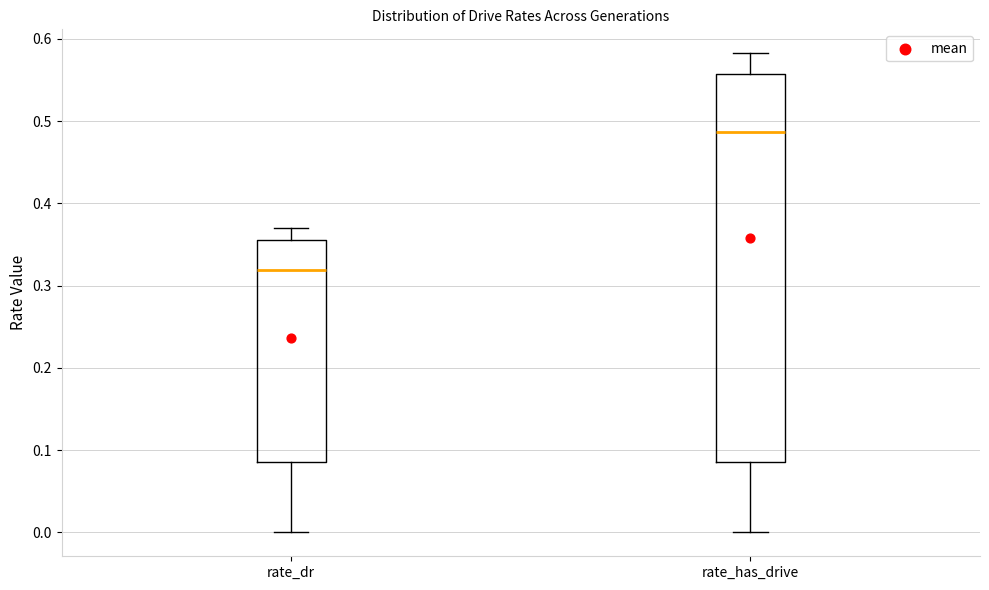

Where does the lower whisker of the box for rate_has_drive end on the y-axis? The values are not printed on the chart, so give them approximately, as read against the axis.

0.00